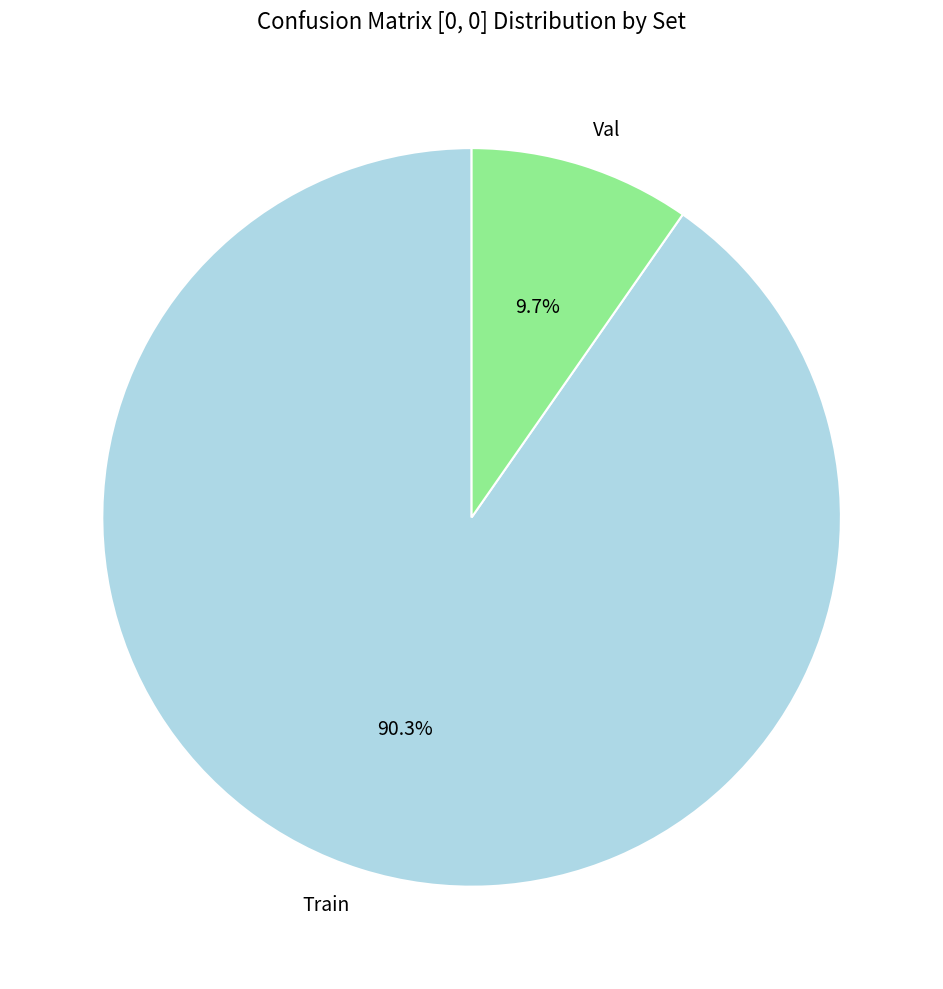

Is it true that Val is 1% of the pie?

False